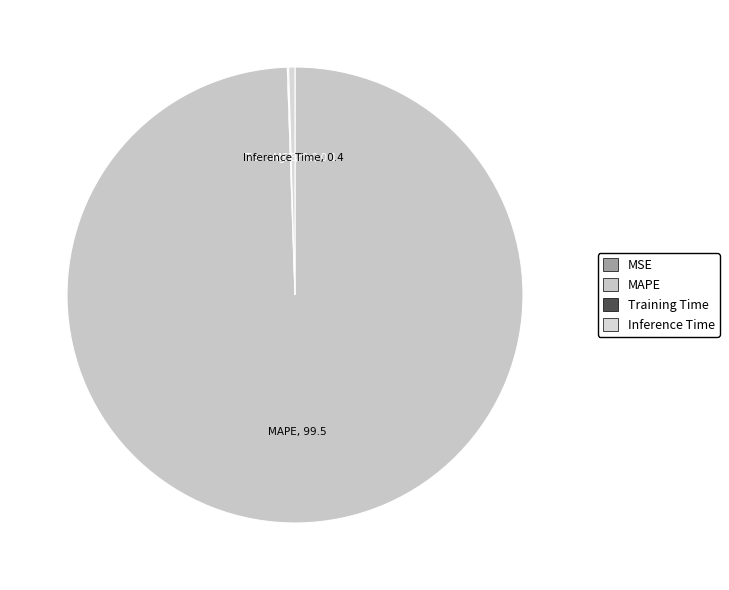

What is the majority slice?

MAPE